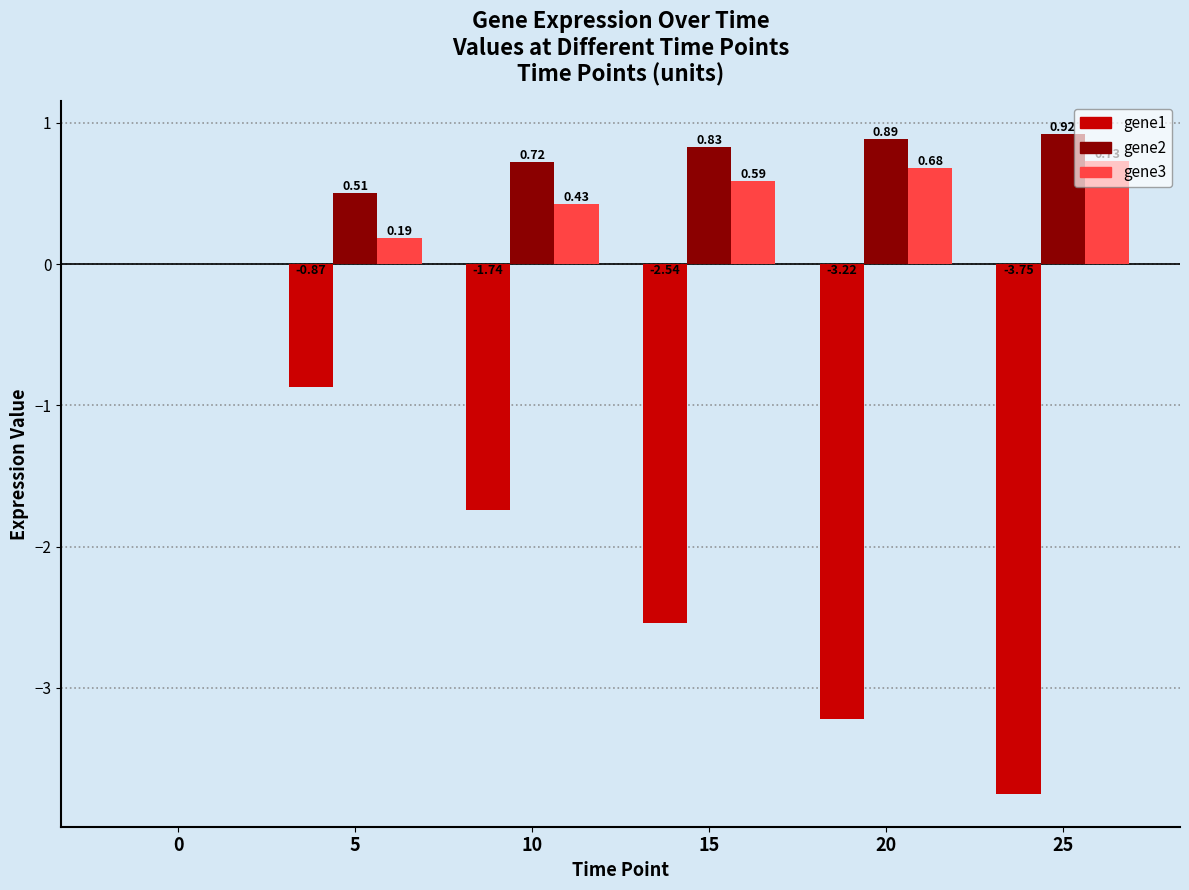

Which series changed the most between 0 and 15?

gene1